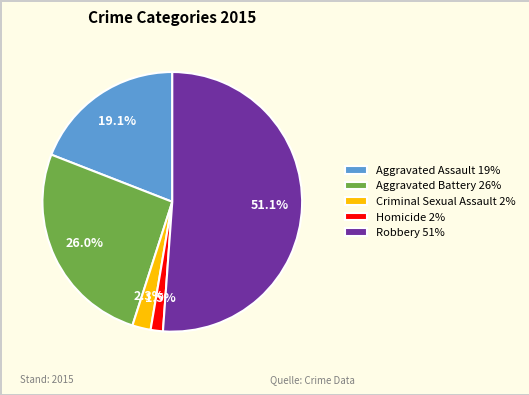

True or false: Aggravated Battery accounts for 26% of the total.

True